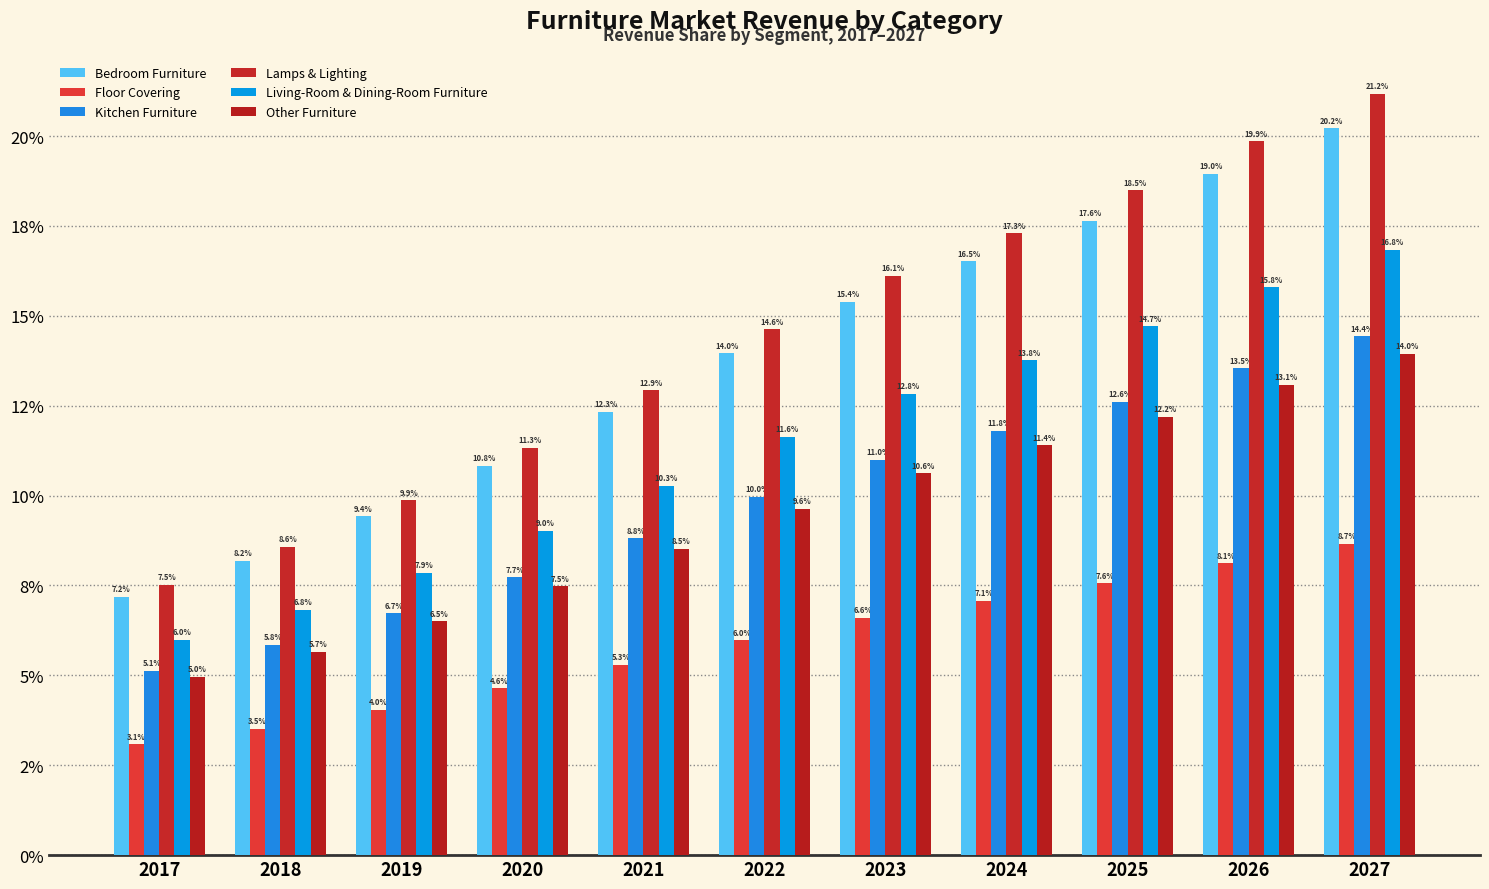

Reading right to left, transcribe all the data shown in this chart.

Bedroom Furniture: 0.2	0.2	0.2	0.2	0.2	0.1	0.1	0.1	0.1	0.1	0.1
Floor Covering: 0.1	0.1	0.1	0.1	0.1	0.1	0.1	0.0	0.0	0.0	0.0
Kitchen Furniture: 0.1	0.1	0.1	0.1	0.1	0.1	0.1	0.1	0.1	0.1	0.1
Lamps & Lighting: 0.2	0.2	0.2	0.2	0.2	0.1	0.1	0.1	0.1	0.1	0.1
Living-Room & Dining-Room Furniture: 0.2	0.2	0.1	0.1	0.1	0.1	0.1	0.1	0.1	0.1	0.1
Other Furniture: 0.1	0.1	0.1	0.1	0.1	0.1	0.1	0.1	0.1	0.1	0.0